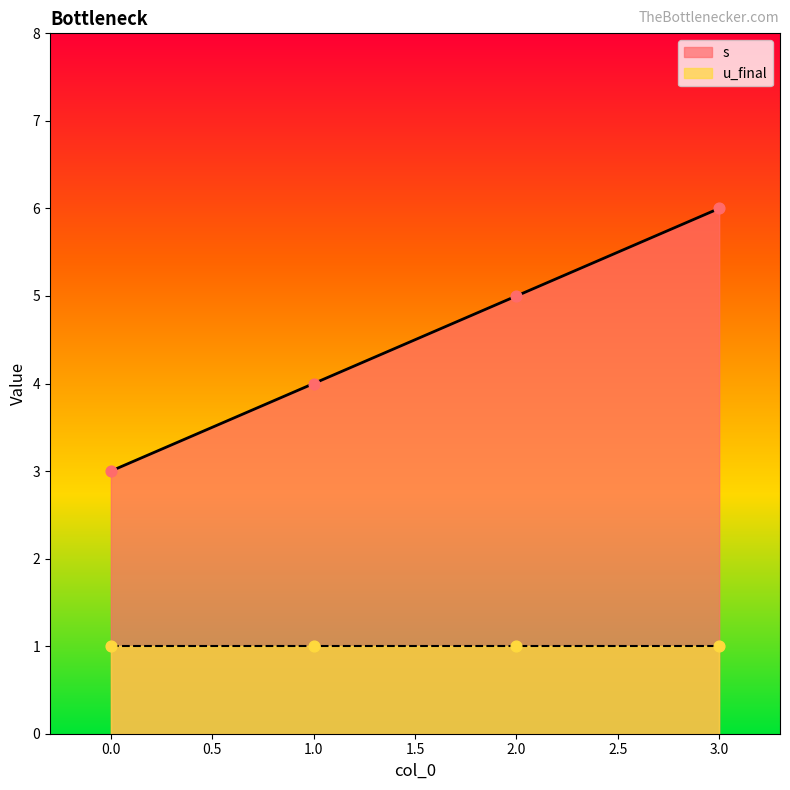

Which has a higher value, 0 or 1?

1